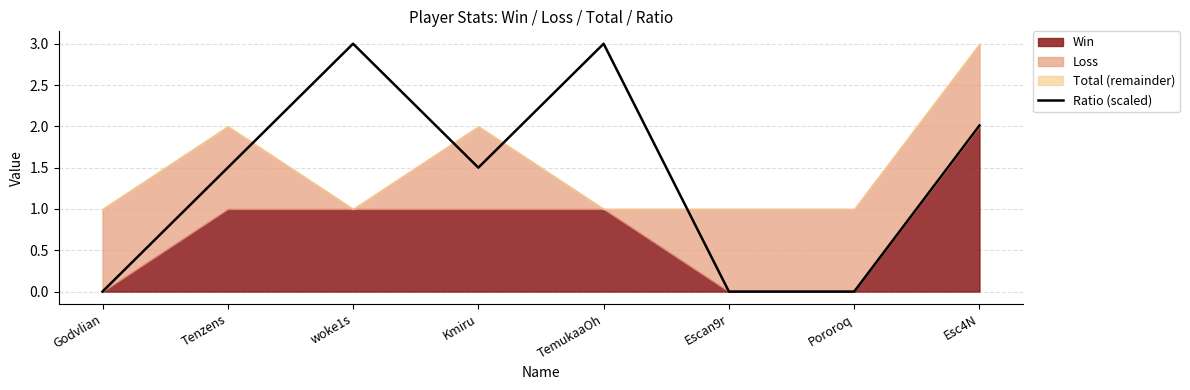

Rank the categories by value from lowest to highest.

Godvlian, Escan9r, Pororoq, Tenzens, Kmiru, Esc4N, woke1s, TemukaaOh